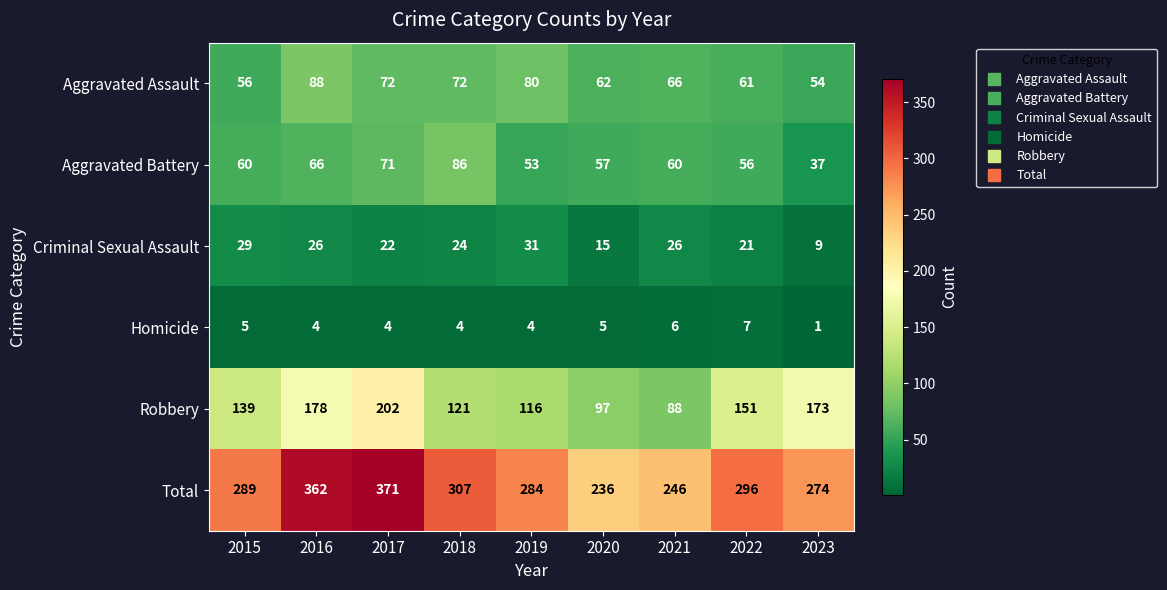

Which series changed the most between 2018 and 2020?

Total